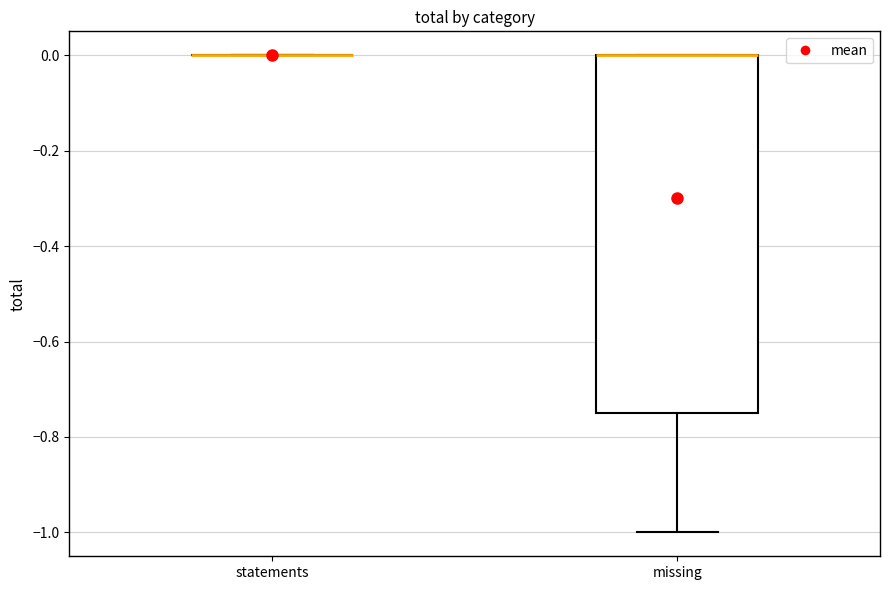

Reading left to right, read every box against the y-axis: the position of its median line, the range the box covers, and the ends of its whiskers. The values are not printed on the chart, so give them approximately, as read against the axis.

statements: box collapsed to a line at 0.00, whiskers 0.00 to 0.00
missing: median 0.00 (drawn on the box's upper edge), box -0.74 to 0.00, whiskers -1.00 to 0.00